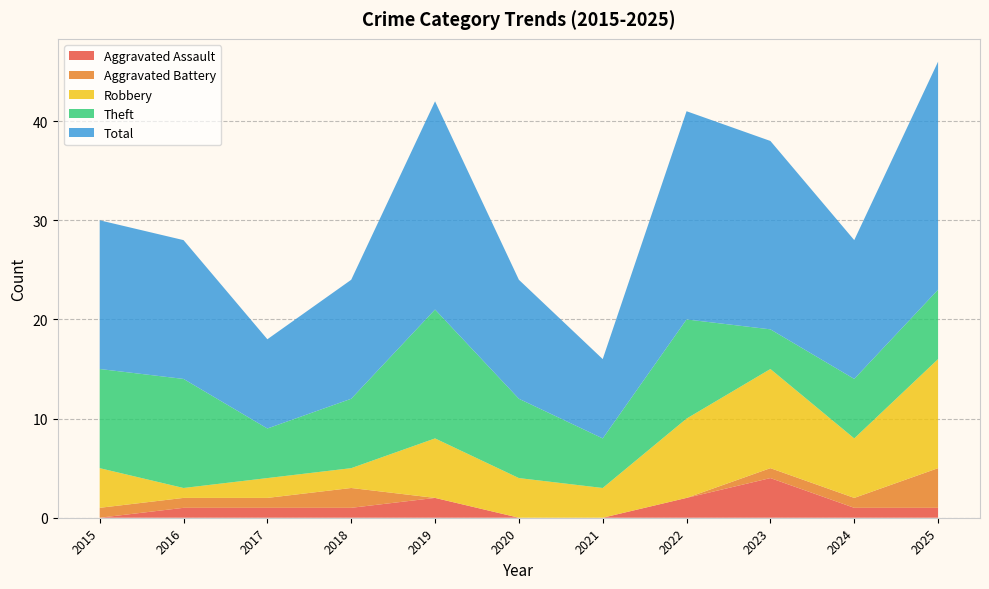

Reading left to right, transcribe all the data shown in this chart.

Aggravated Assault: 0	1	1	1	2	0	0	2	4	1	1
Aggravated Battery: 1	1	1	2	0	0	0	0	1	1	4
Robbery: 4	1	2	2	6	4	3	8	10	6	11
Theft: 10	11	5	7	13	8	5	10	4	6	7
Total: 15	14	9	12	21	12	8	21	19	14	23